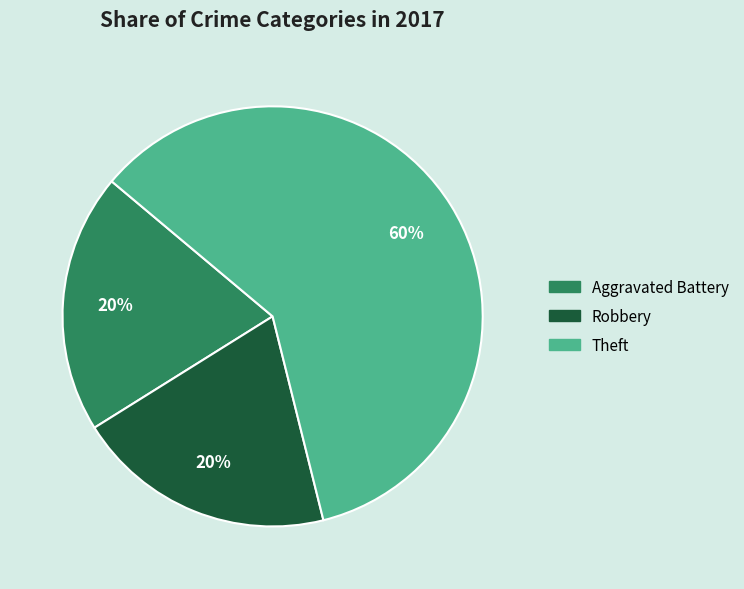

Which category has the biggest portion of the pie?

Theft